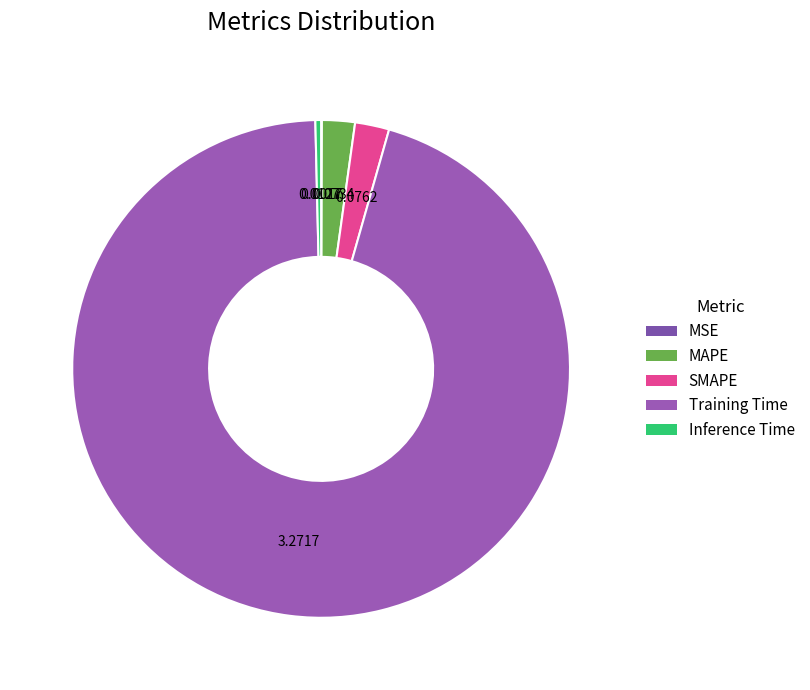

Which category has the smallest portion of the pie?

MSE